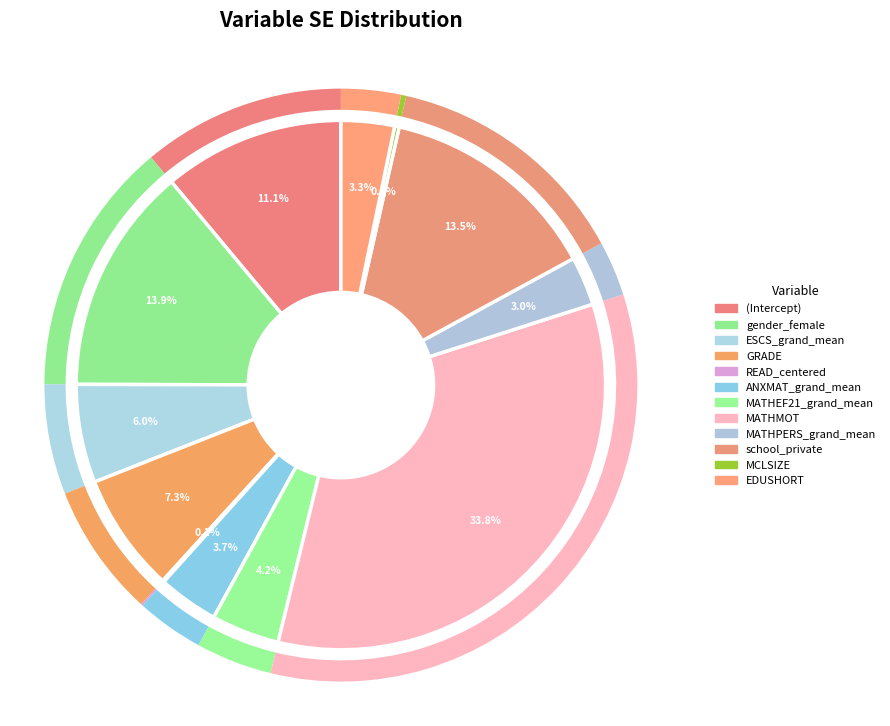

How many segments does this pie chart have?

12